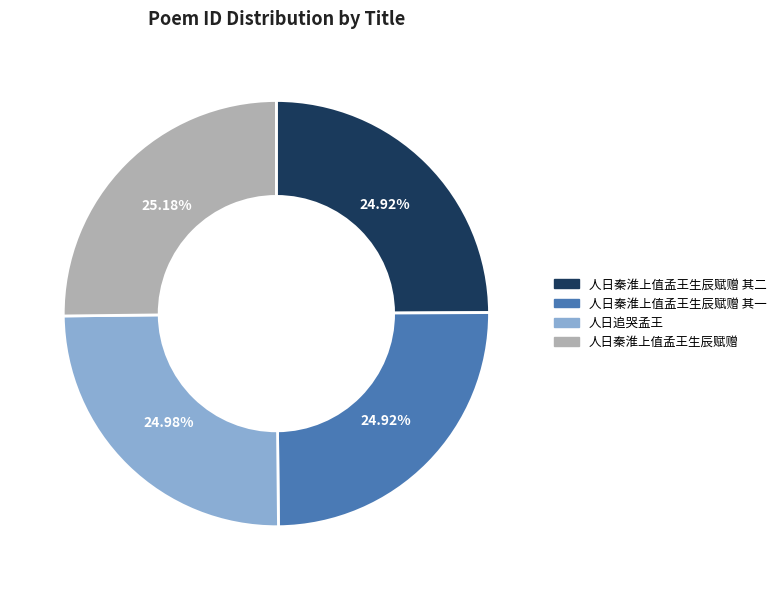

What is the total percentage of 人日秦淮上值孟王生辰赋赠 and 人日追哭孟王?

50.2%